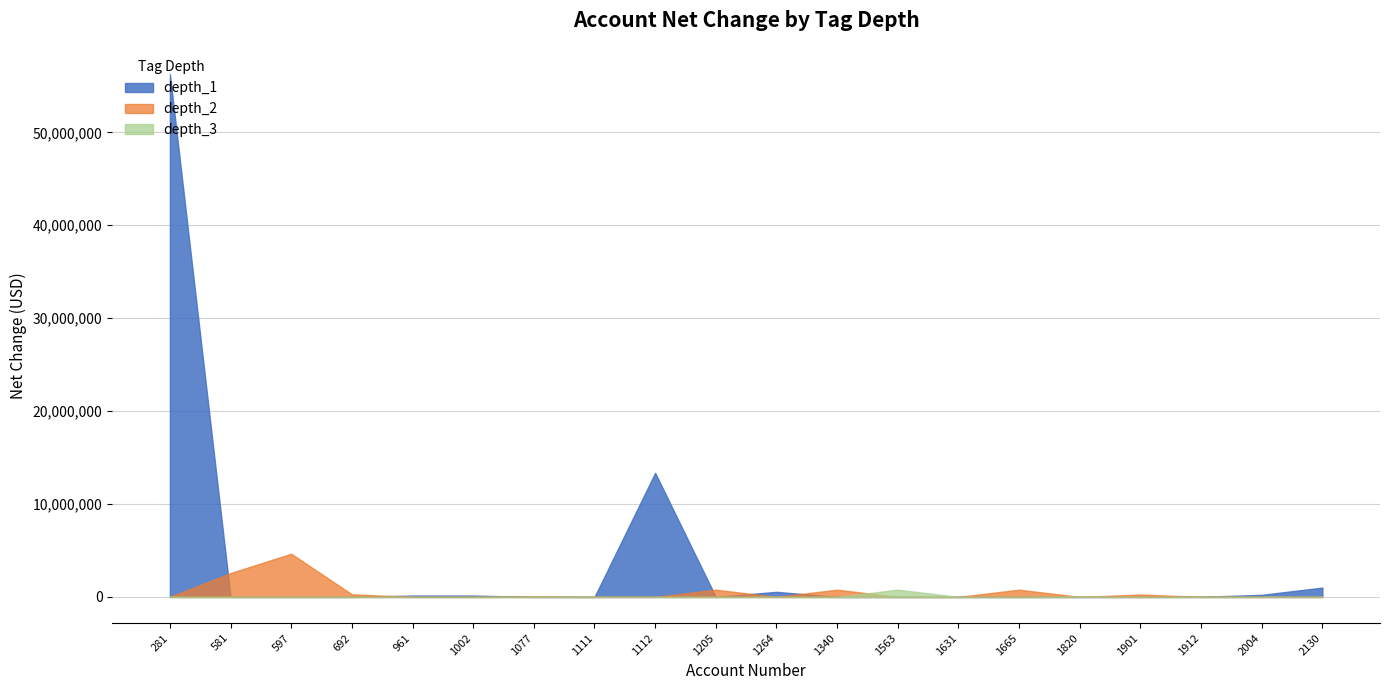

True or false: depth_2 and depth_3 cross at least once.

True